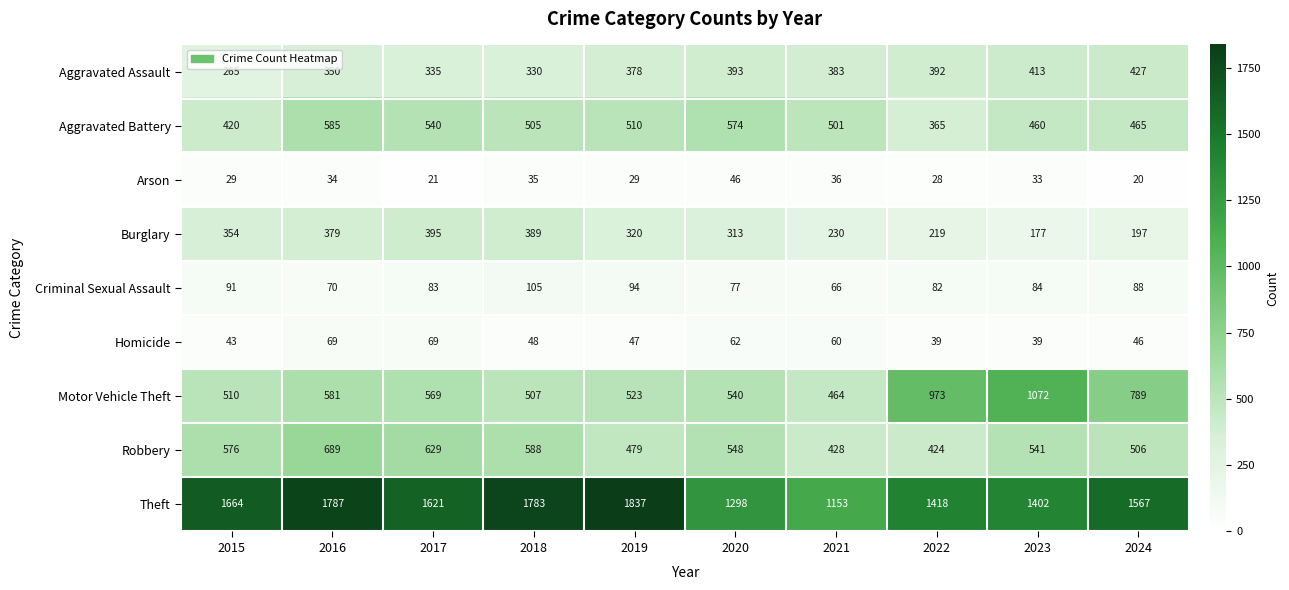

What is the total value across all series at 2023?

4221